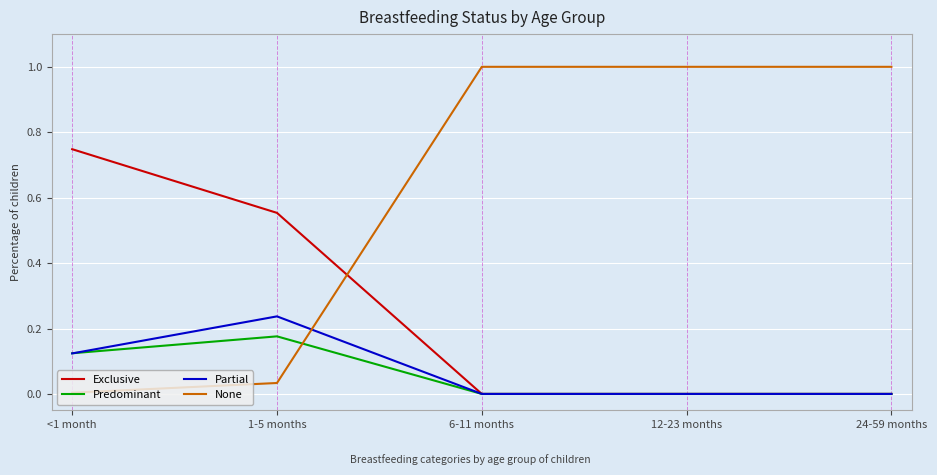

How many intersections are there between Exclusive and None?

1